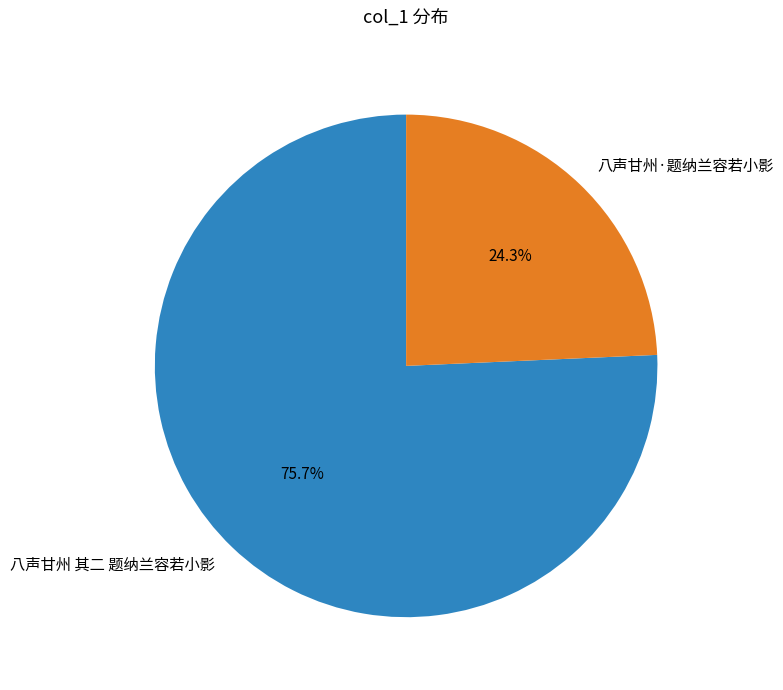

The 八声甘州 其二 题纳兰容若小影 slice represents 62% of the pie. True or false?

False